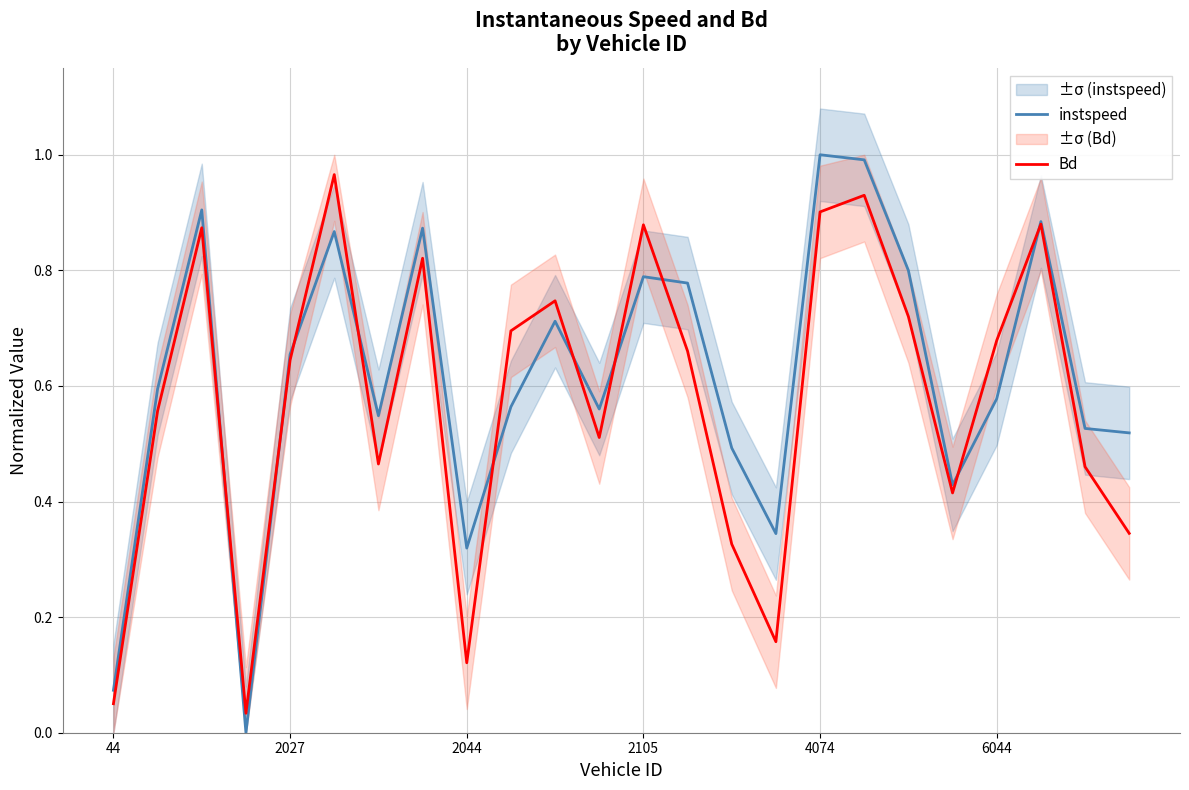

Count the number of categories in the chart.

24